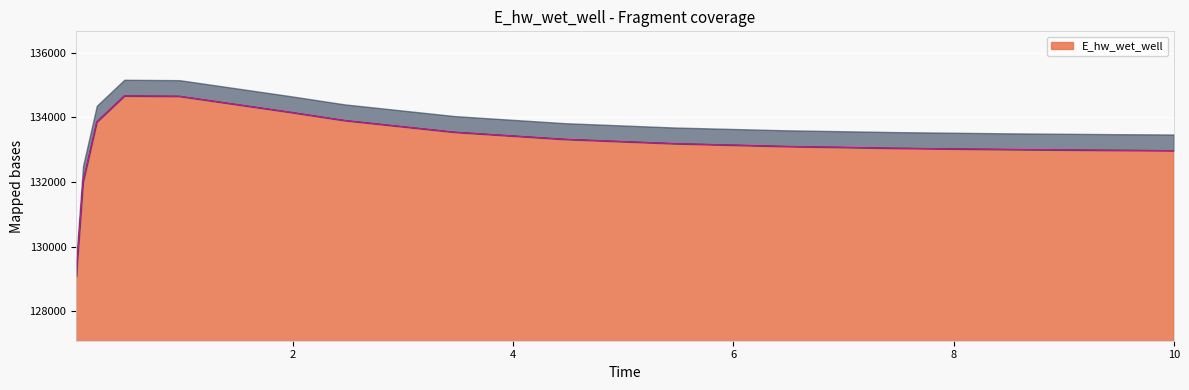

Count the number of values greater than 133187.

8